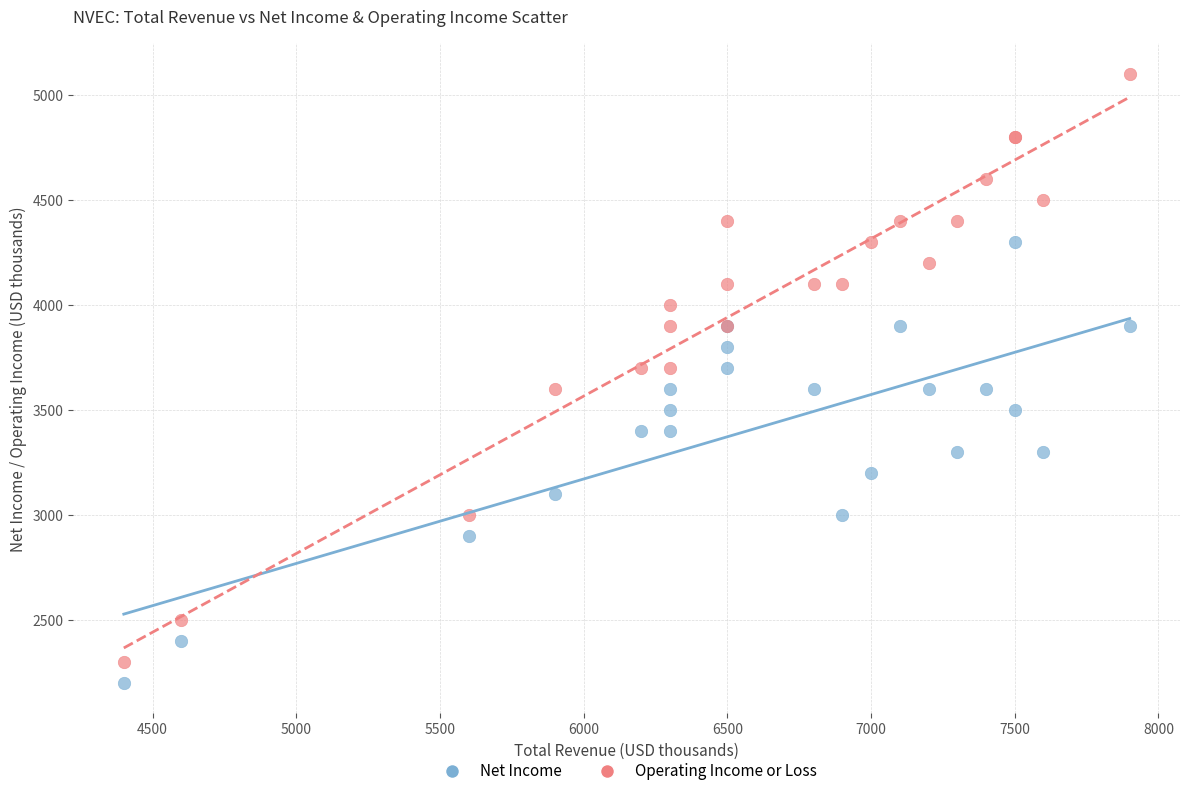

Which series reaches the minimum Y coordinate?

Net Income